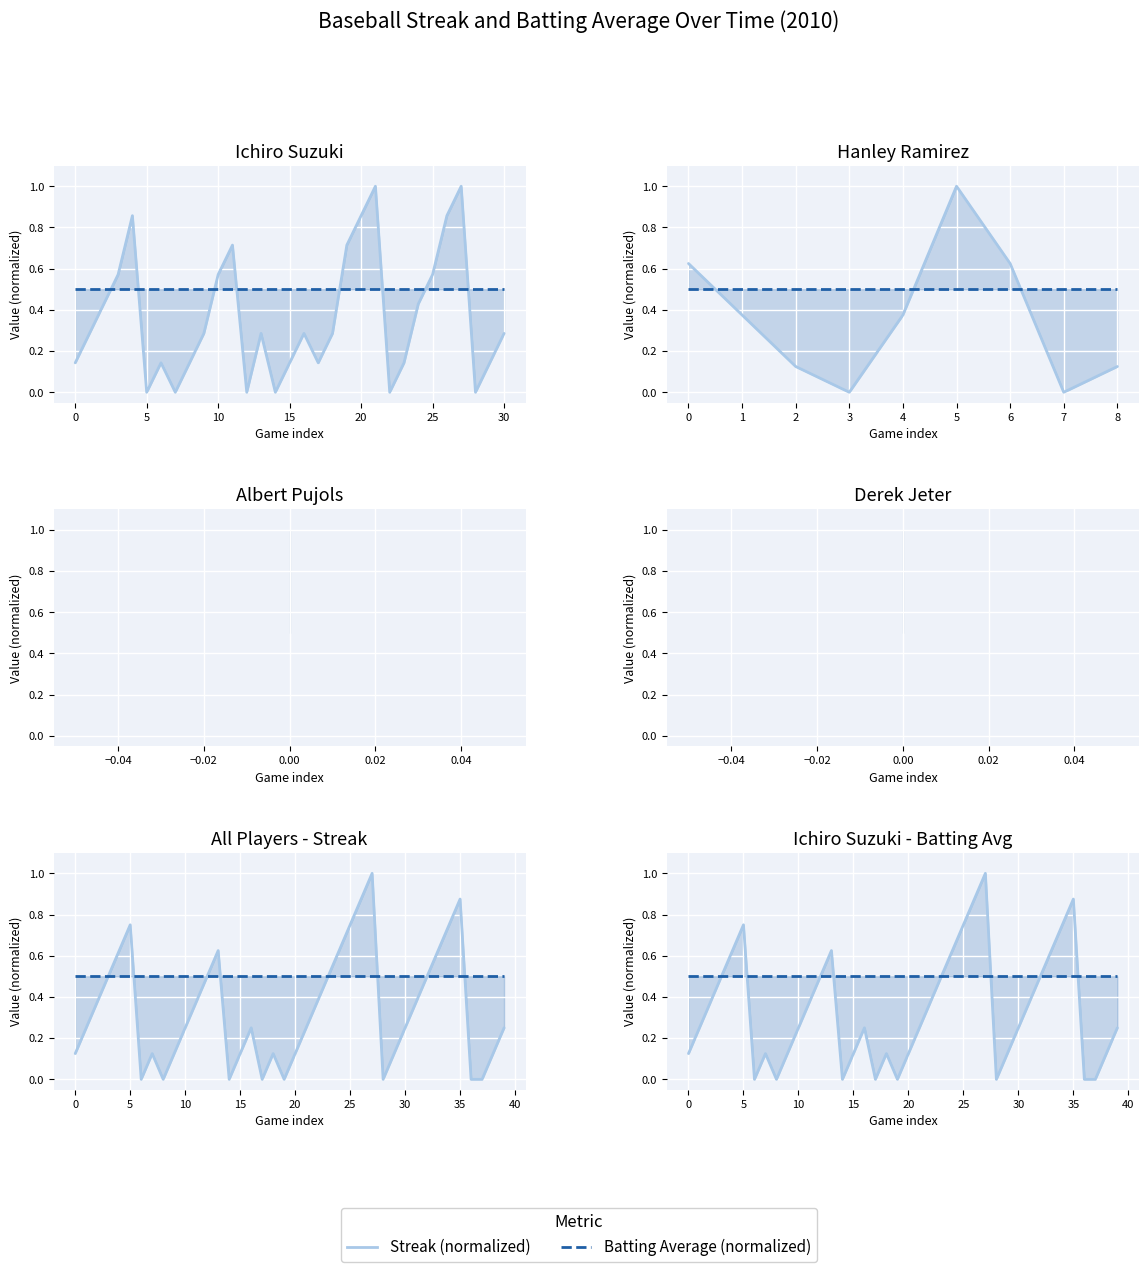

What is the sum of the Streak (normalized) values at 38 and 37?

0.1